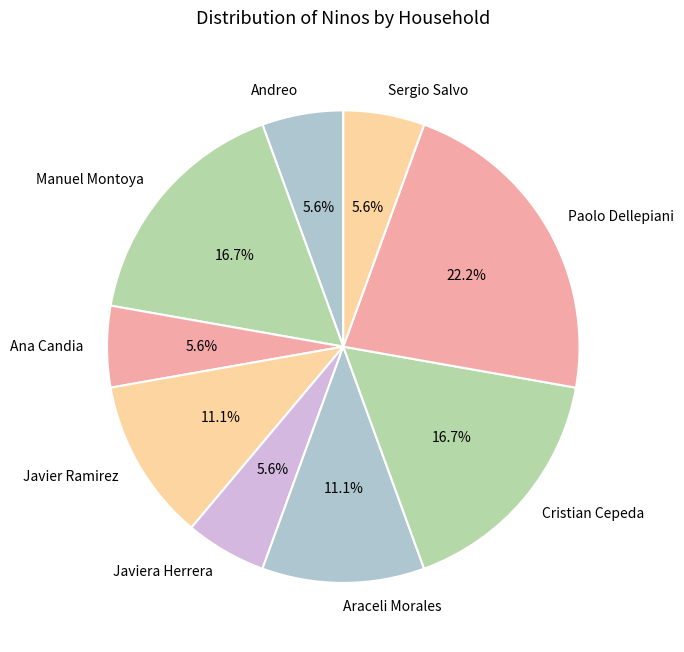

What percentage is NOT represented by Paolo Dellepiani?

77.8%